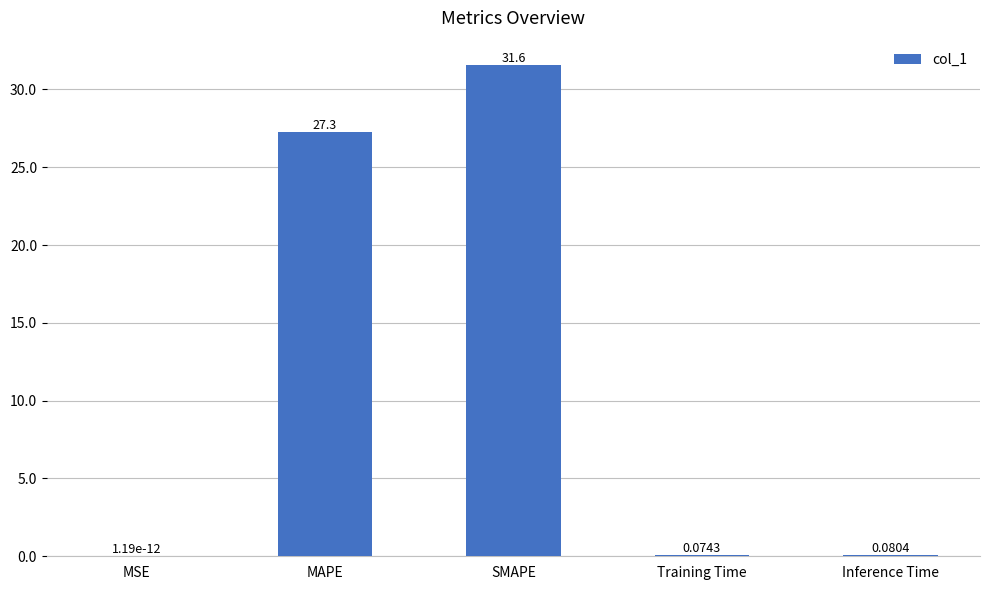

Which has a higher value, Inference Time or MAPE?

MAPE